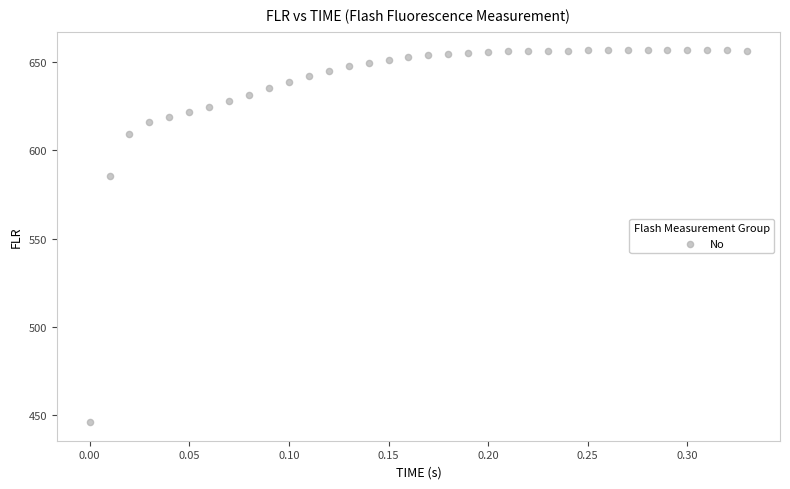

What Y value in the scatter plot is closest to 551?

585.6